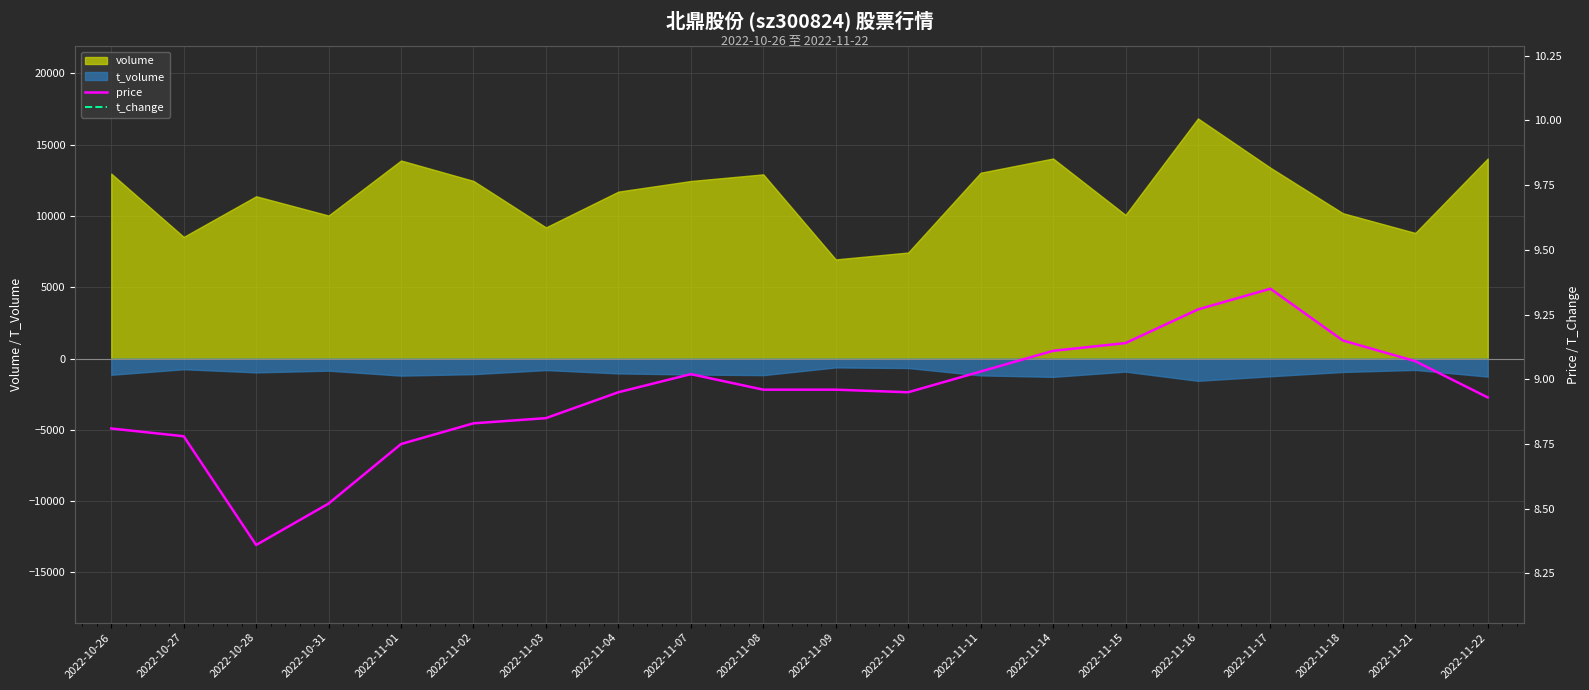

At which category does the chart reach its peak across all series?

2022-11-17